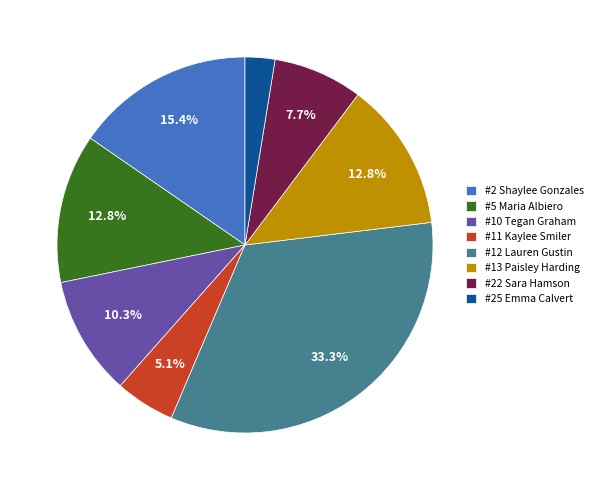

To the nearest percent, what is the average slice percentage?

12%